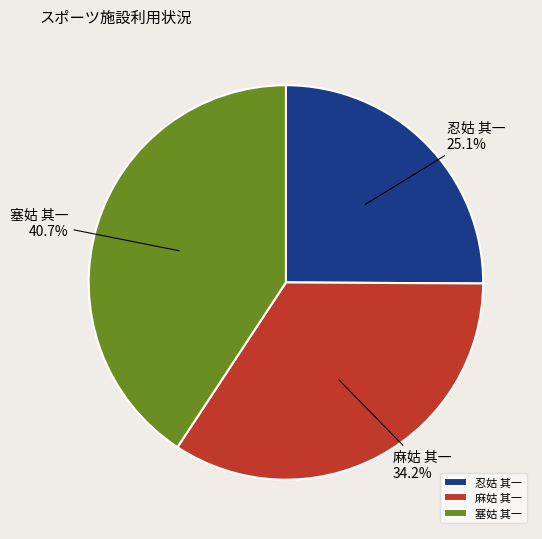

To the nearest percent, what is the combined percentage of 忍姑 其一 and 麻姑 其一?

59%